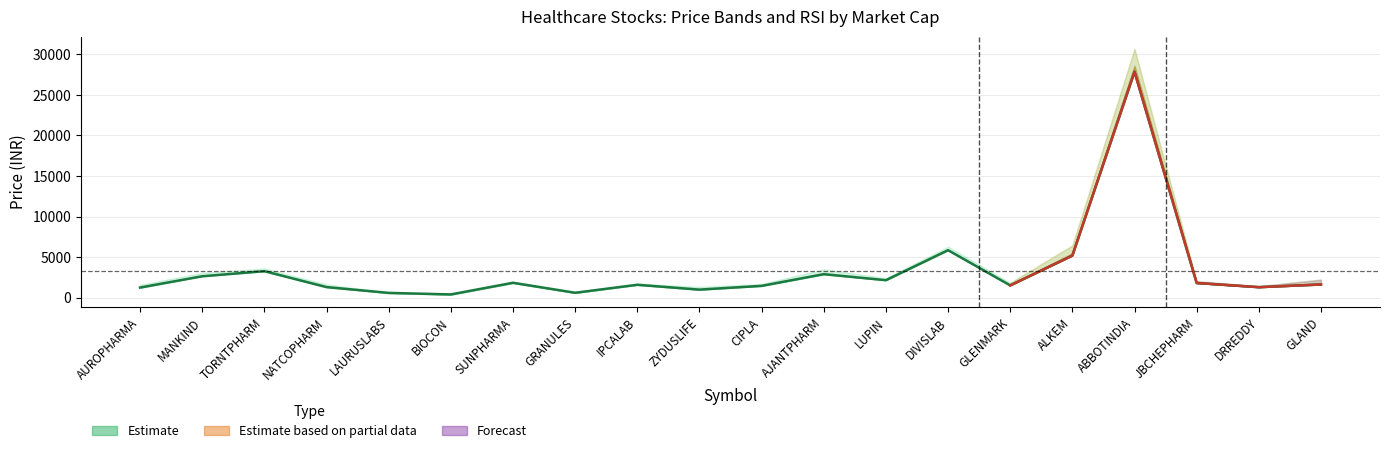

The value at NATCOPHARM is 1301.2. True or false?

True